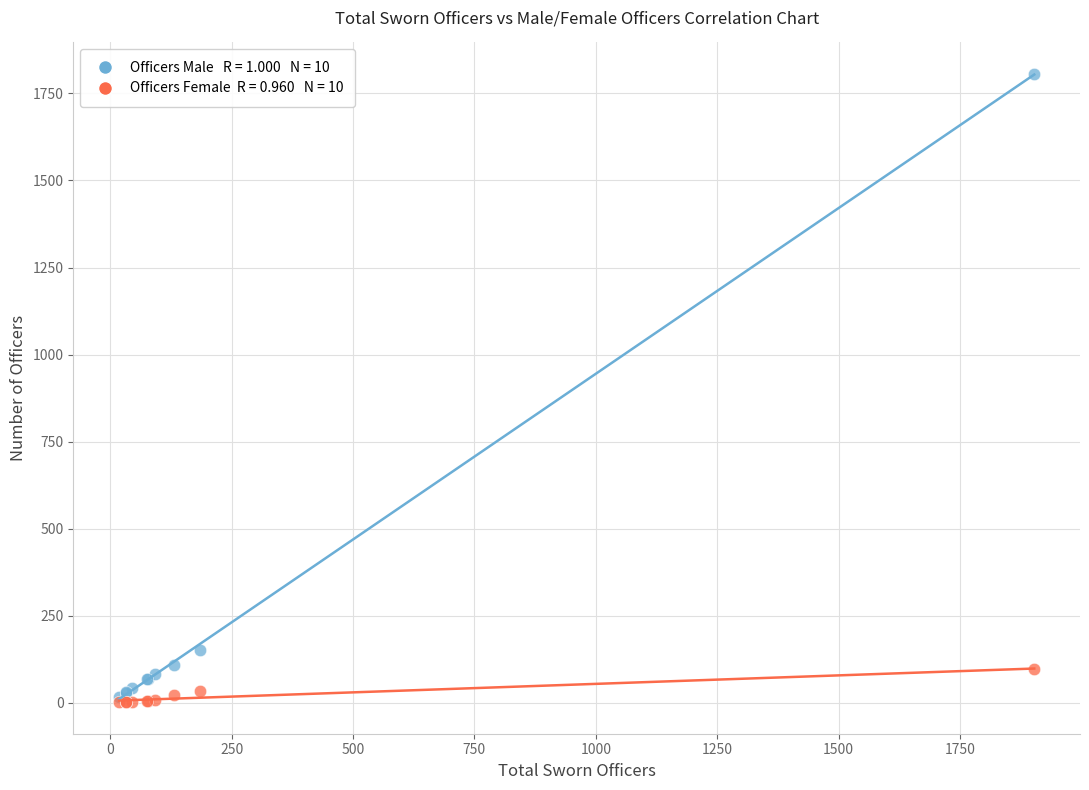

Across all series, what Y value is closest to 904?

151